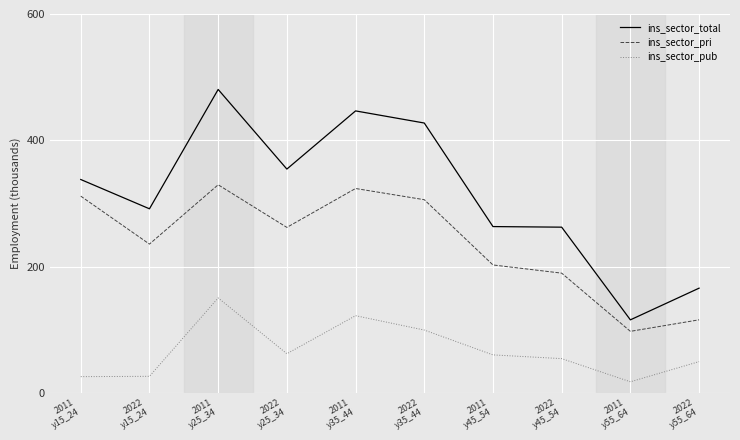

True or false: ins_sector_pri and ins_sector_total cross at least once.

False